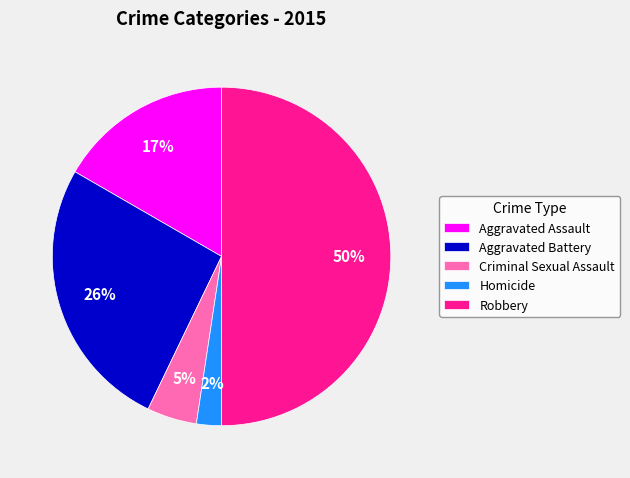

Is it true that Criminal Sexual Assault is 18% of the pie?

False